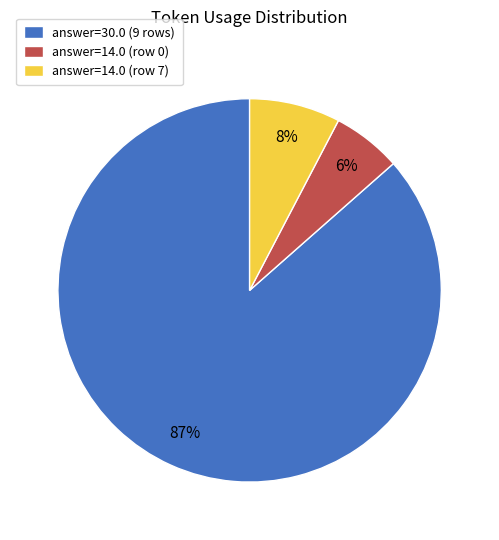

Is there a majority slice in this chart?

Yes